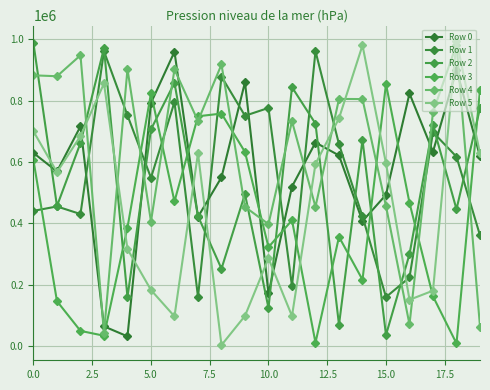

What is the greatest value displayed?

995156